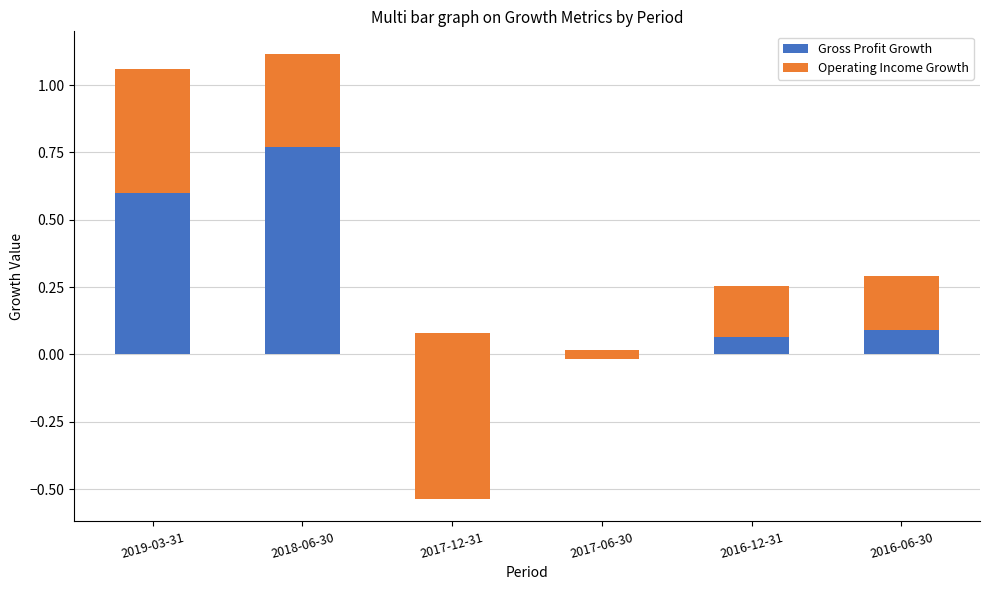

What is the average value of the Gross Profit Growth series?

0.3